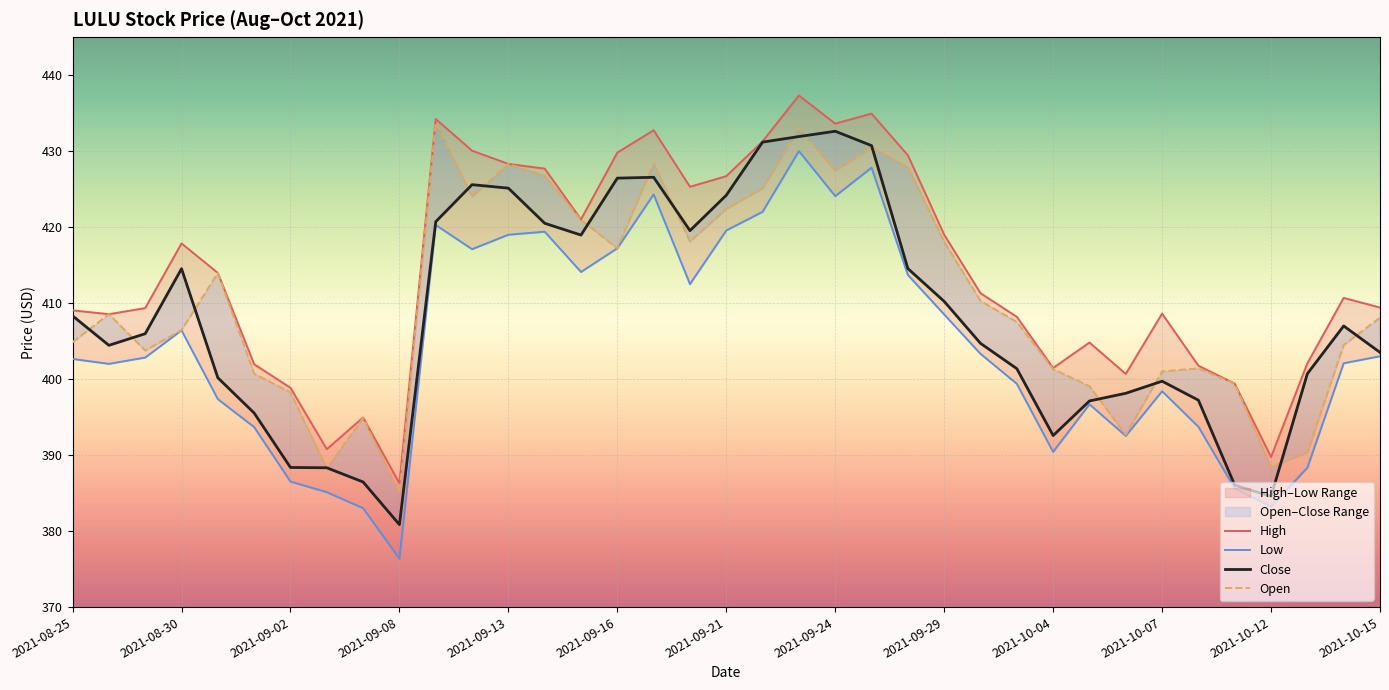

The Close series shows 432.6 at 2021-09-24. True or false?

True